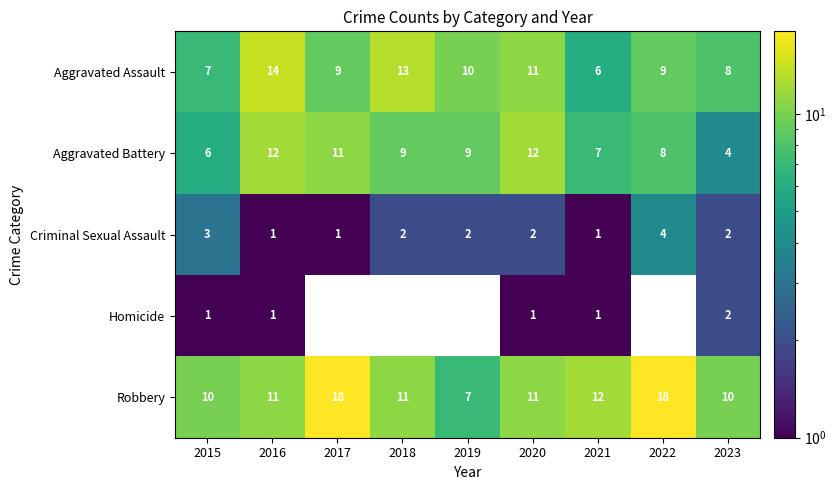

Is the value of Aggravated Battery at 2016 greater than the value of Robbery at 2019?

Yes